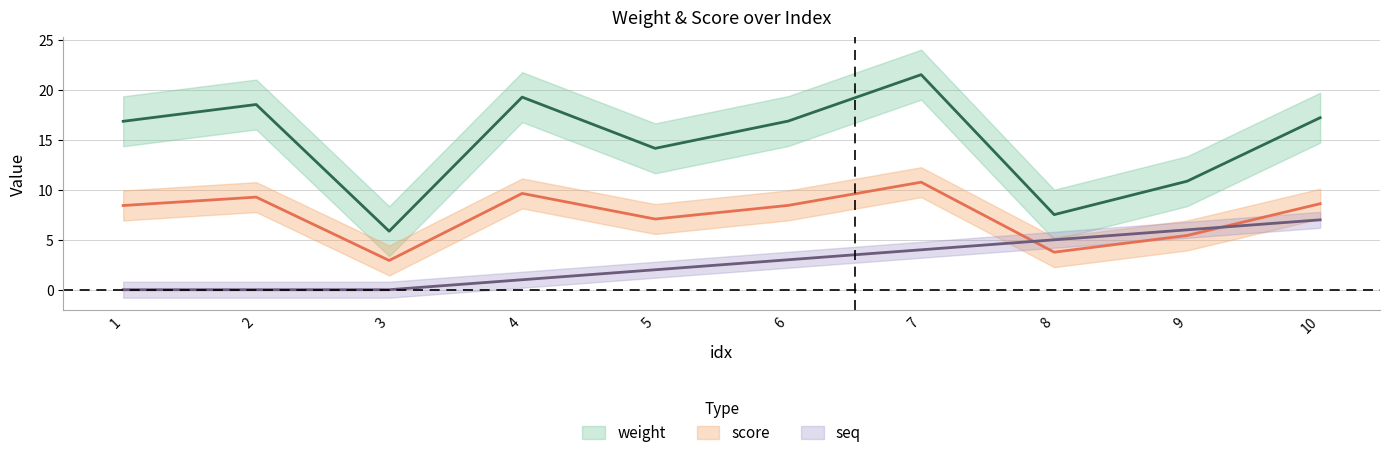

True or false: weight has a value of 10.9 at 9.

True